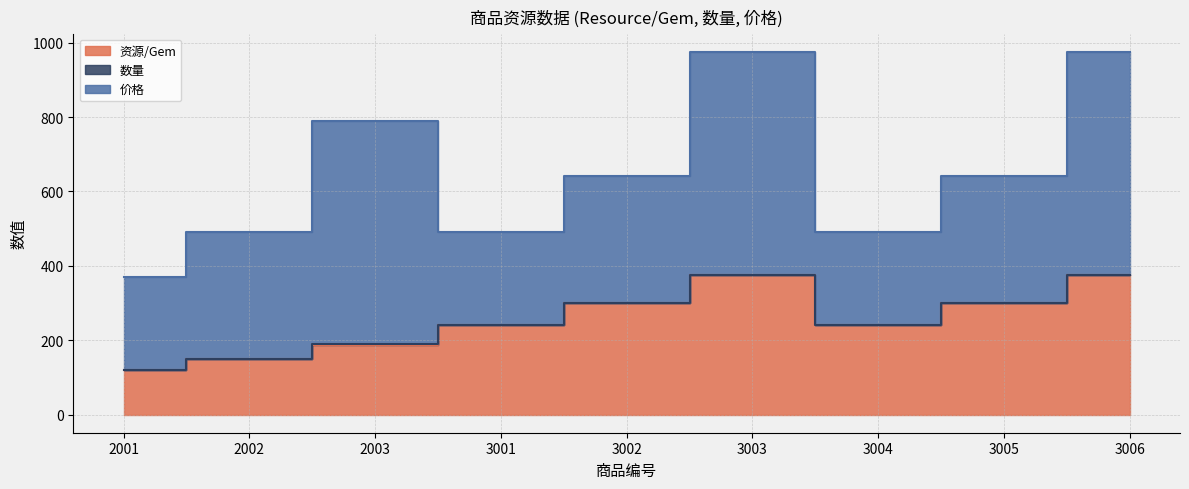

Which has a higher value, 2001 or 3005?

3005